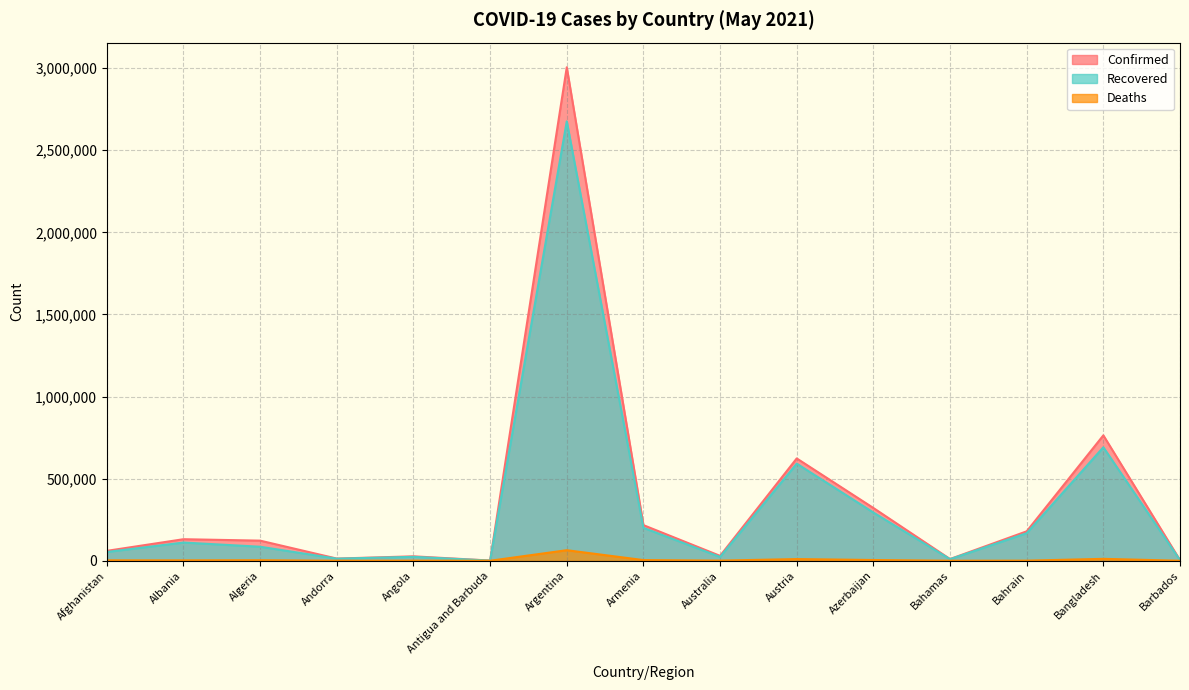

What is the label of the 7th point from the left?

Argentina